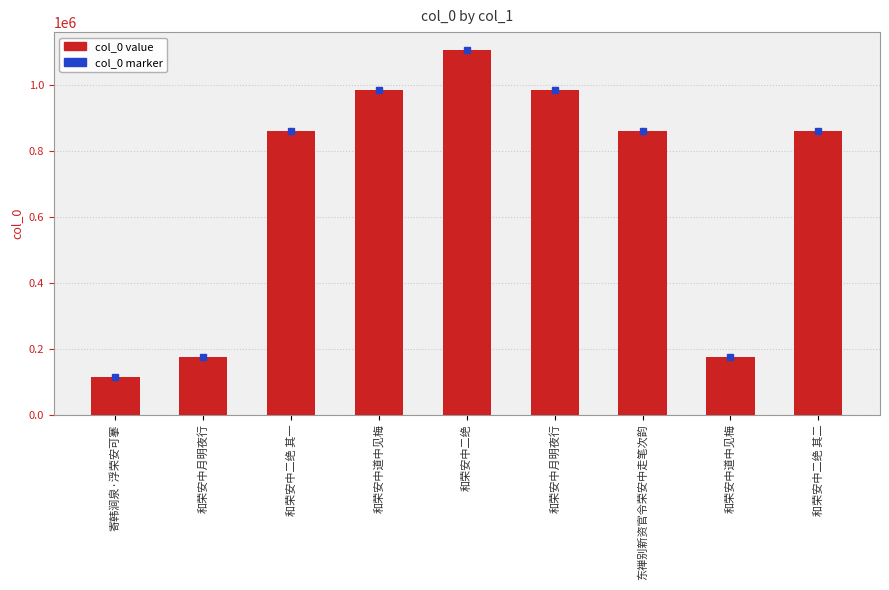

Count the number of categories in the chart.

9